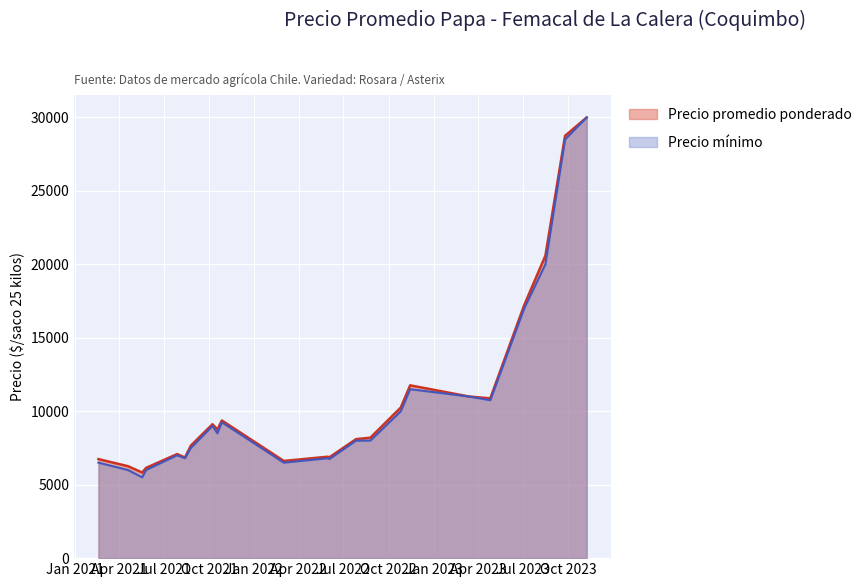

Which category has the lowest value in the Precio minimo series?

2021-05-18